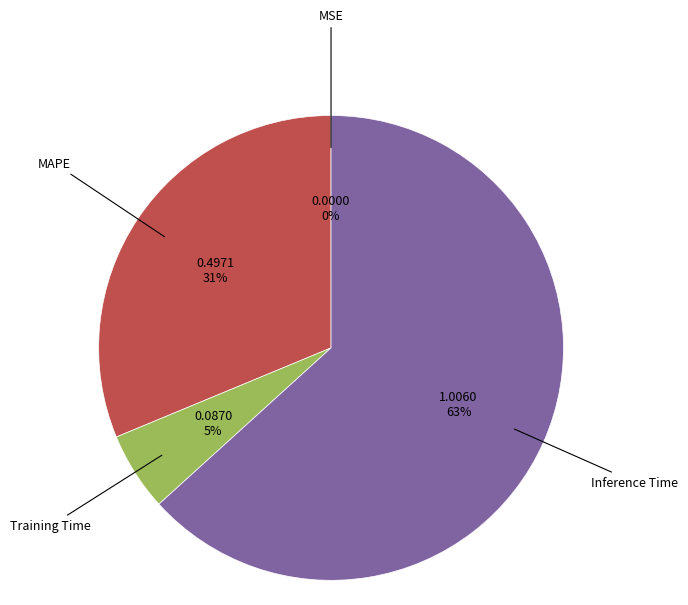

Is there any slice that represents more than half of the pie?

Yes